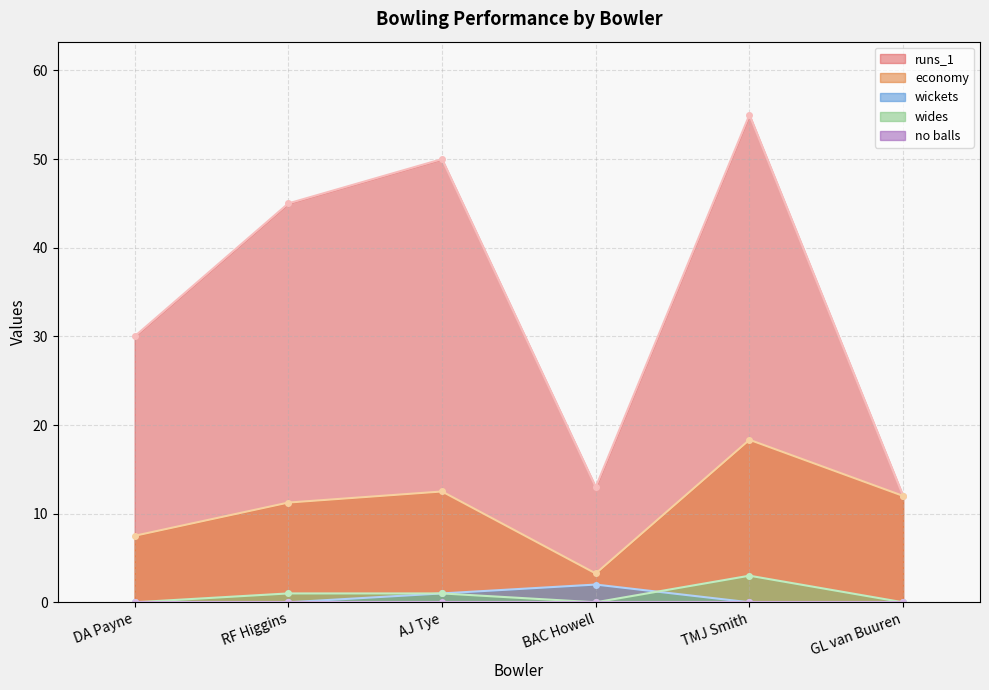

Where is the first local minimum for runs_1?

BAC Howell